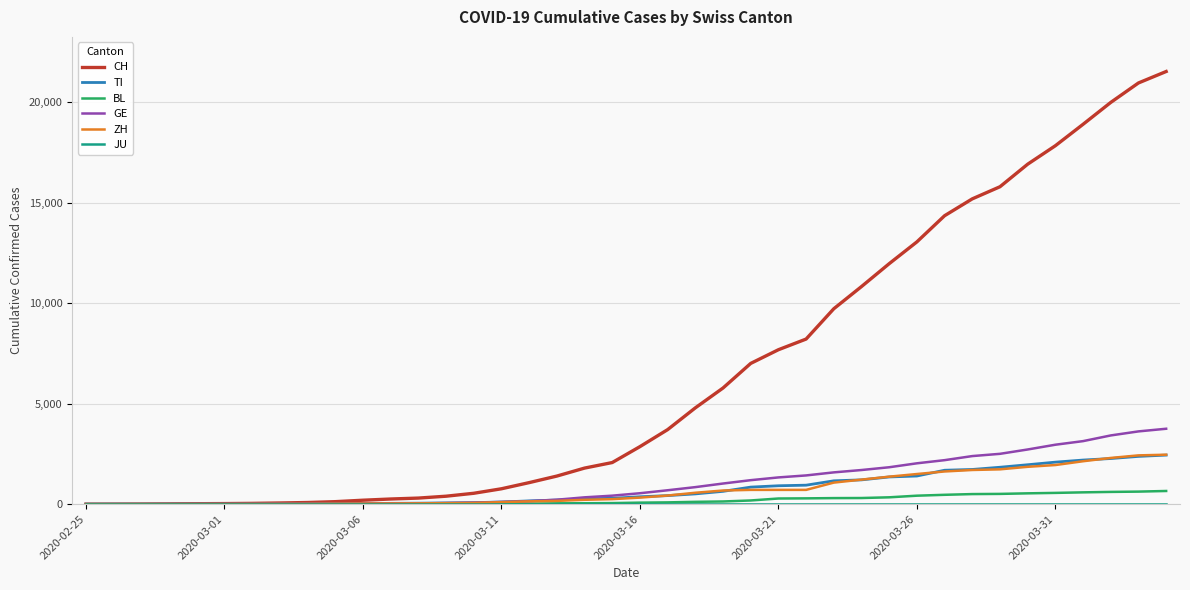

Which series has the largest total across all categories?

CH